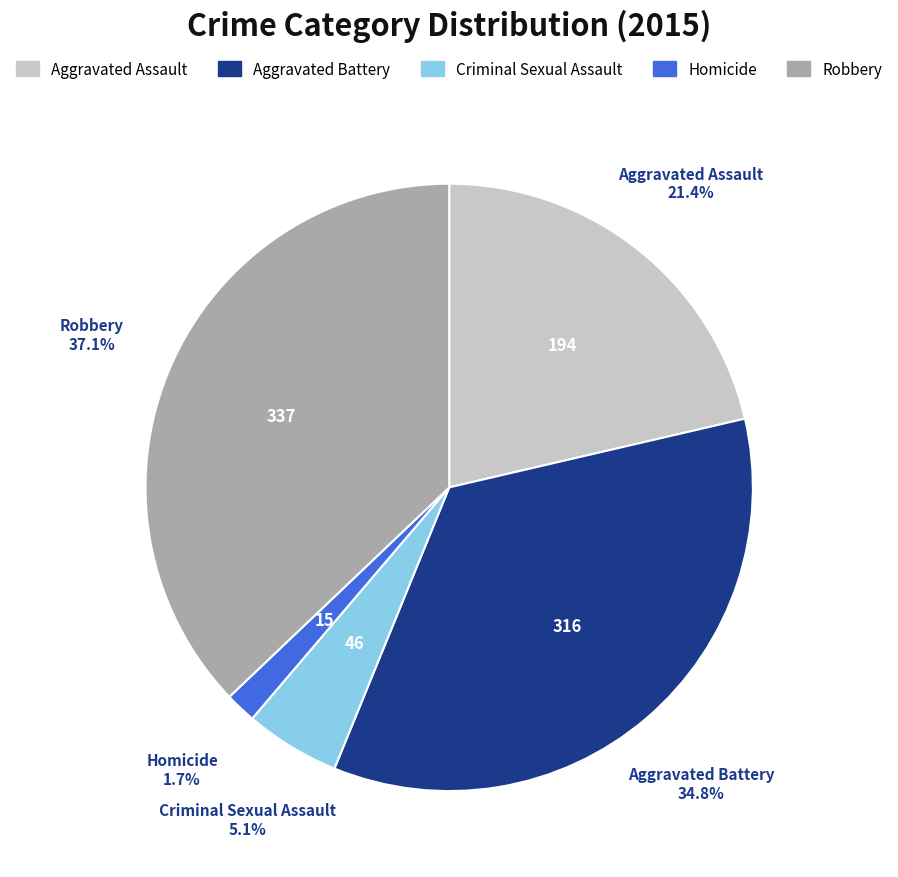

To the nearest percent, what portion does Homicide represent?

2%